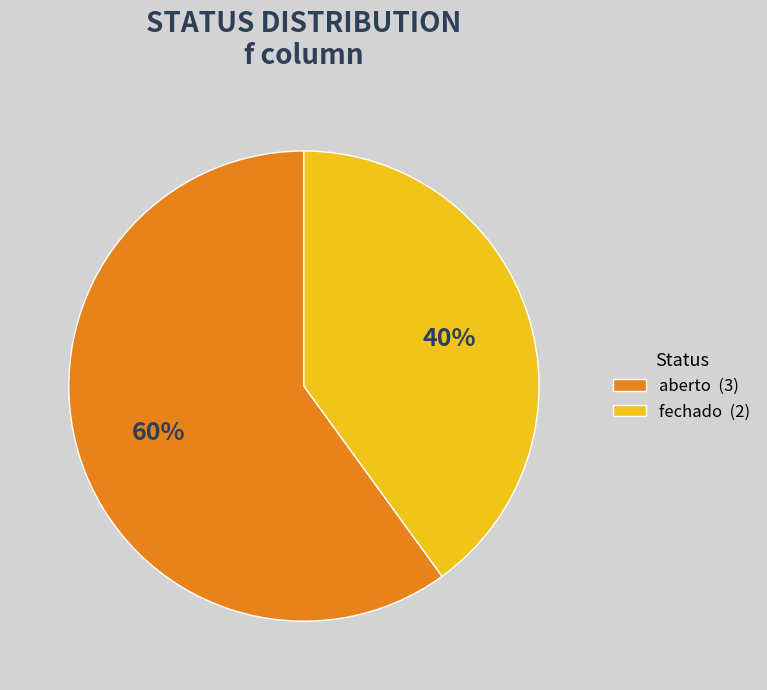

Which slice is the smallest?

fechado